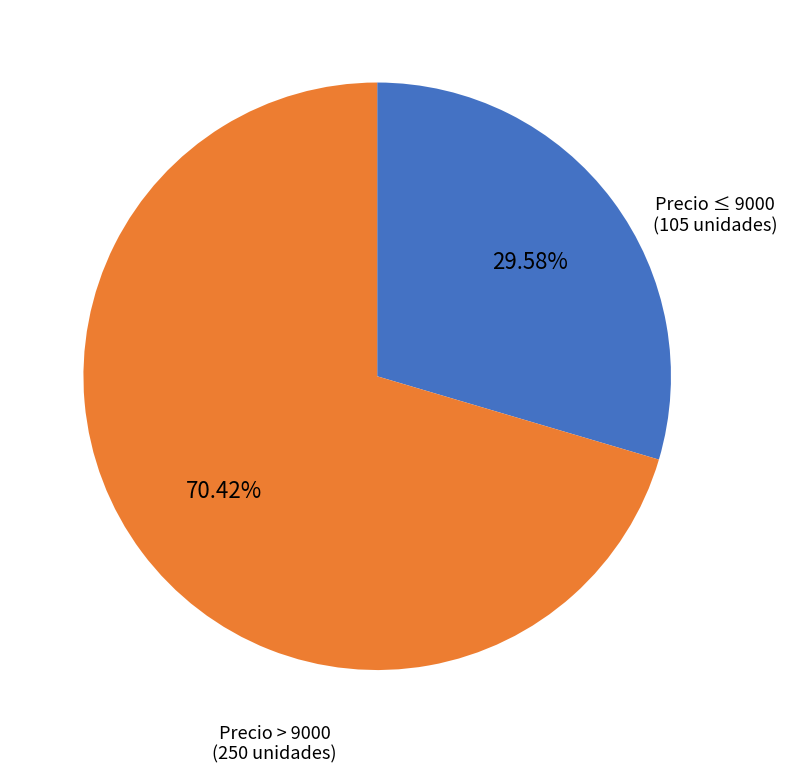

Is there a majority slice in this chart?

Yes